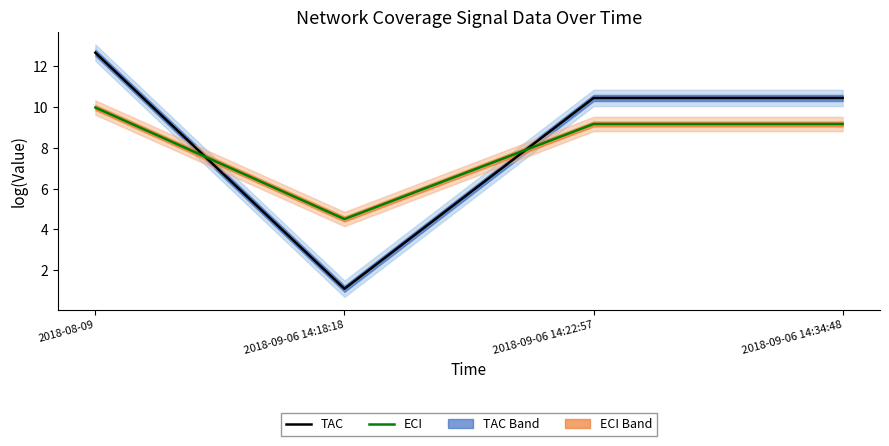

Does the chart have visible grid lines?

No